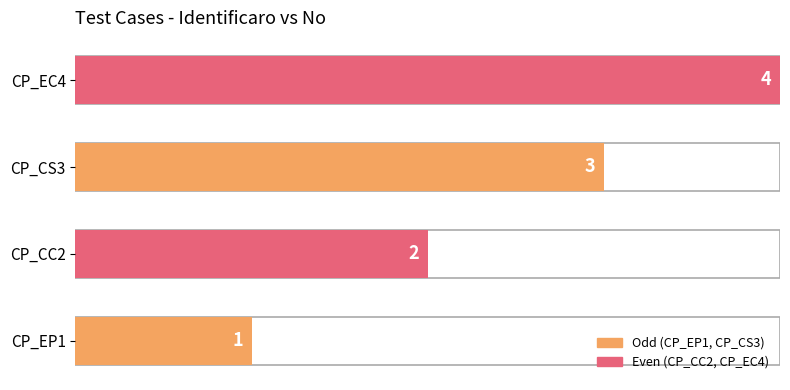

How many bars are there in total?

4